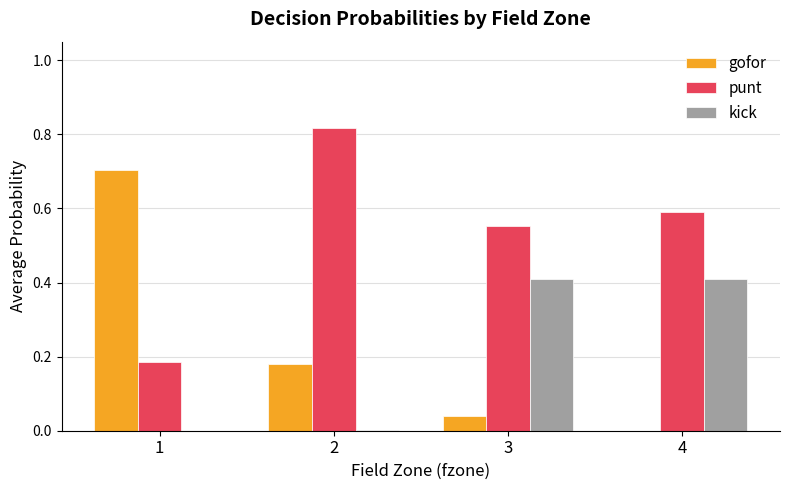

Between 1 and 3, which series saw the biggest shift?

gofor